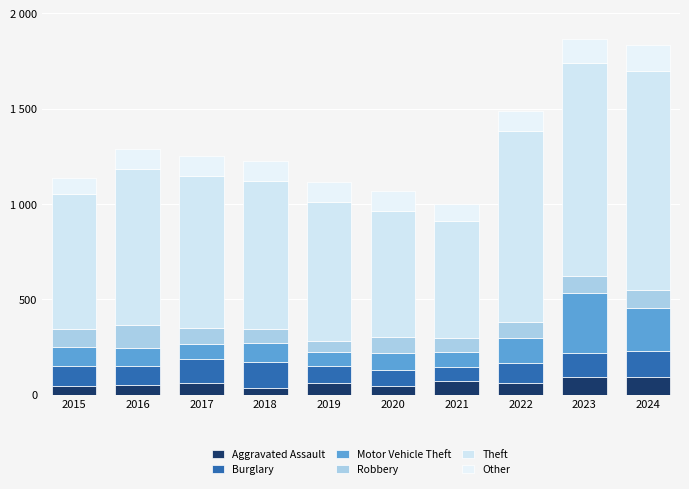

Rank the series at 2022 from highest to lowest value.

Theft, Motor Vehicle Theft, Burglary, Other, Robbery, Aggravated Assault